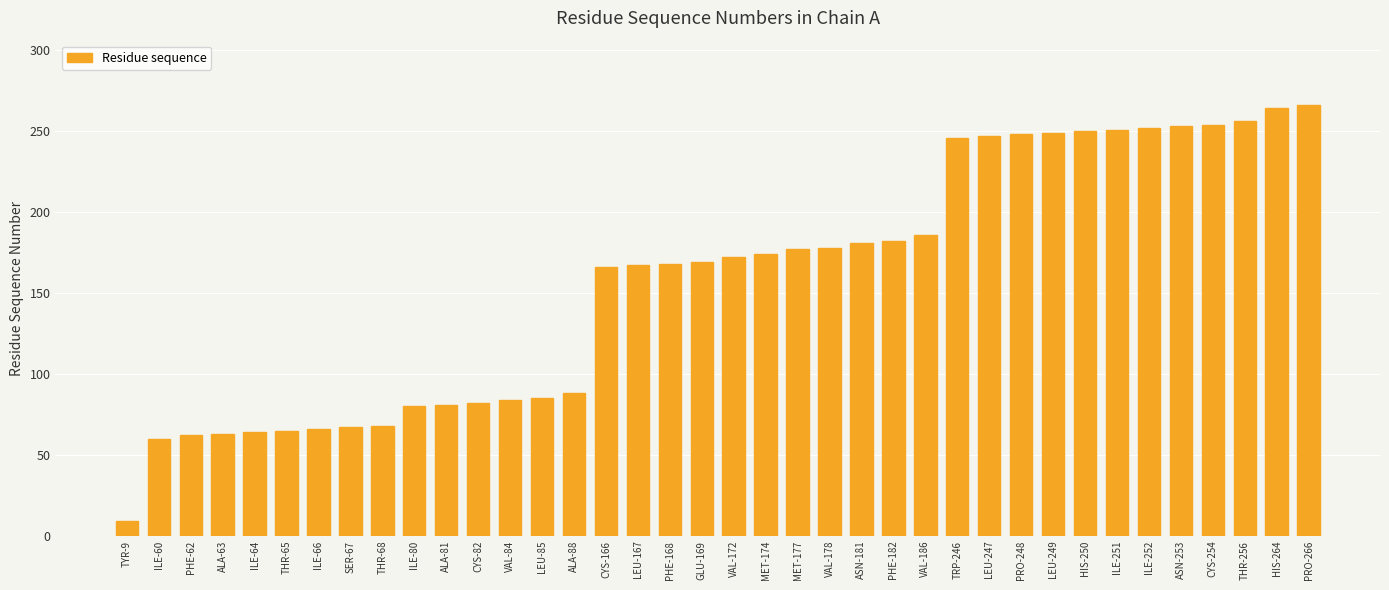

The value at ASN-181 is 181. True or false?

True